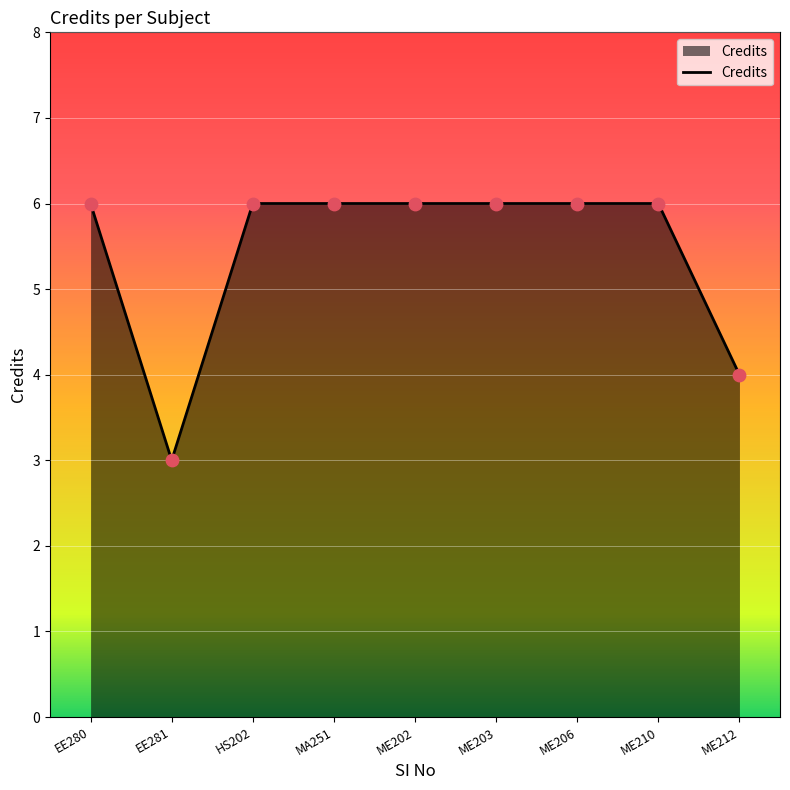

Approximately how many times larger is the value at ME202 compared to ME203?

1.0